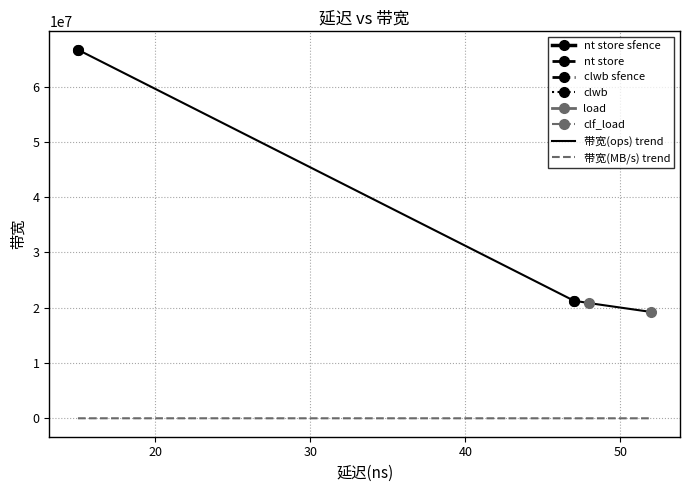

True or false: 带宽(MB/s) trend and 带宽(ops) trend cross at least once.

False